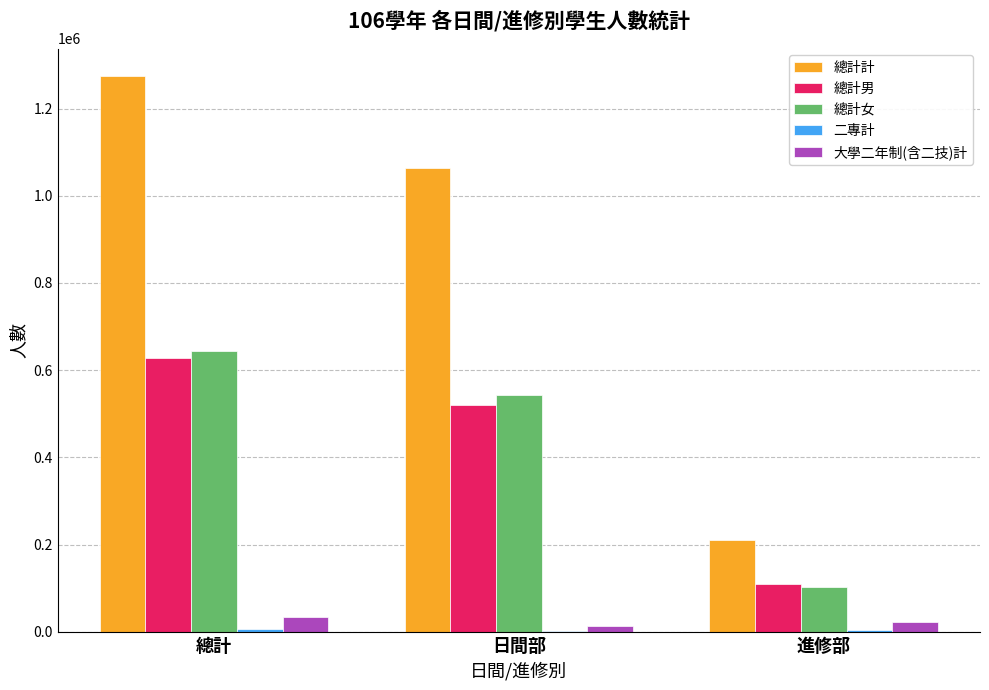

The value of 總計計 at 總計 is 1273894. True or false?

True